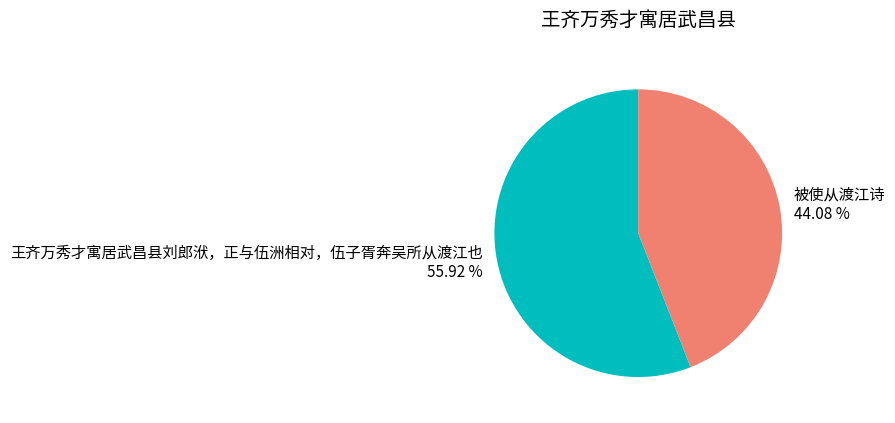

Between 被使从渡江诗 and 王齐万秀才寓居武昌县刘郎洑，正与伍洲相对，伍子胥奔吴所从渡江也, which is larger?

王齐万秀才寓居武昌县刘郎洑，正与伍洲相对，伍子胥奔吴所从渡江也